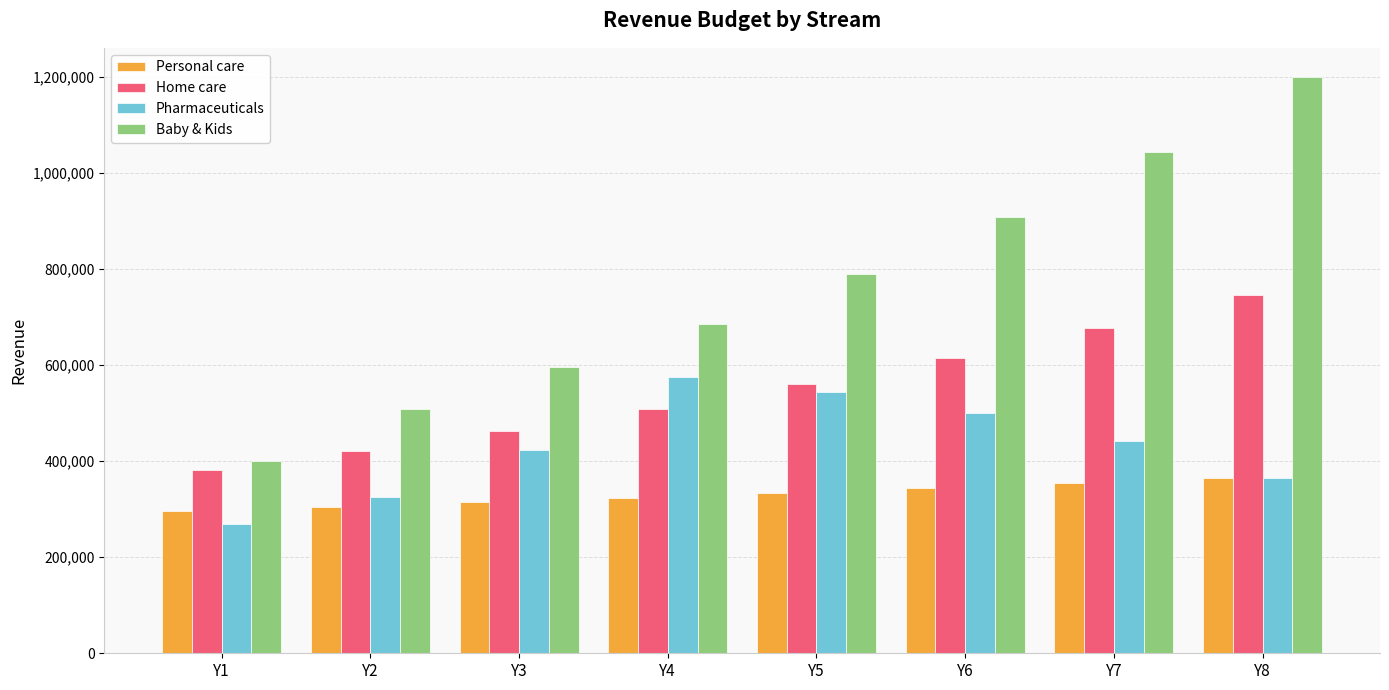

Is it true that Baby & Kids equals 877379 at Y3?

False